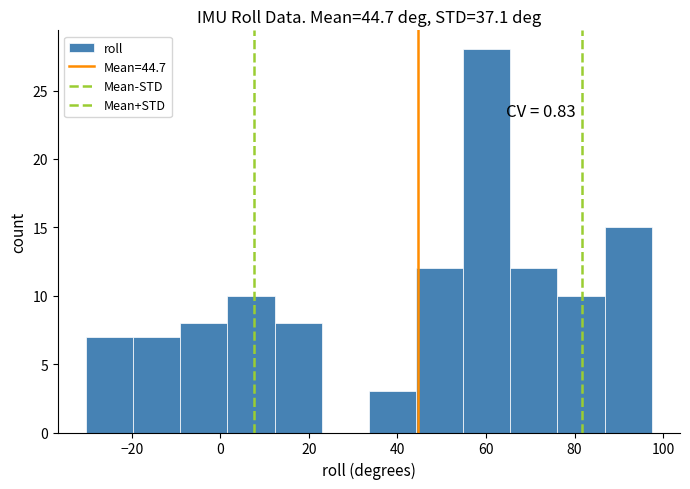

Over which range of the x-axis is the bar tallest?

54 to 66